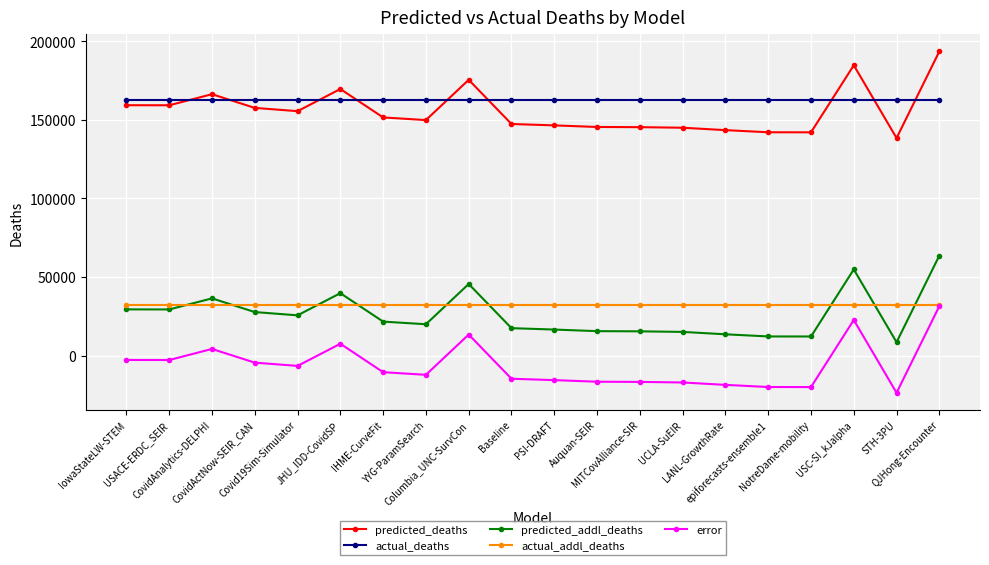

True or false: actual_deaths and actual_addl_deaths cross at least once.

False